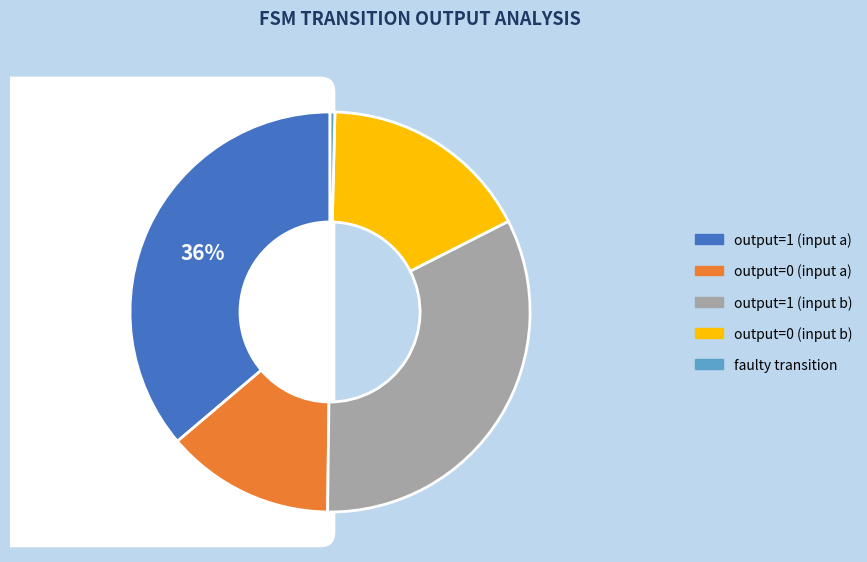

To the nearest percent, what is the difference between the output=1 (input a) and output=1 (input b) slice percentages?

4%